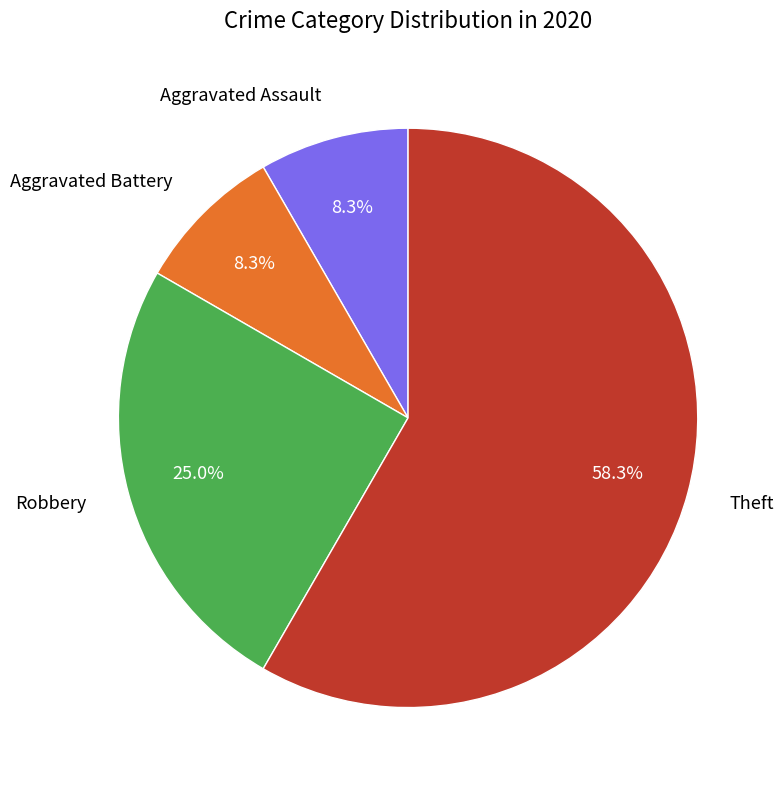

Combined, what portion of the pie is Aggravated Battery and Robbery?

33.3%